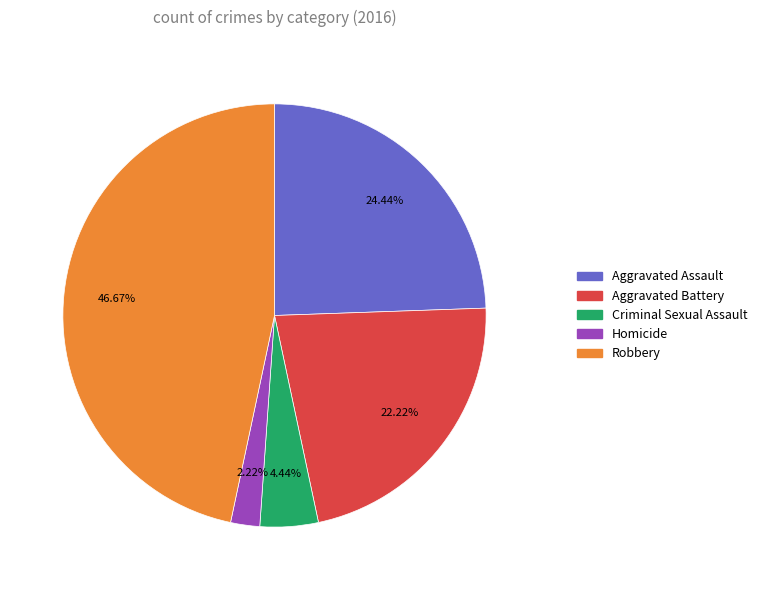

Is there any slice that represents more than half of the pie?

No